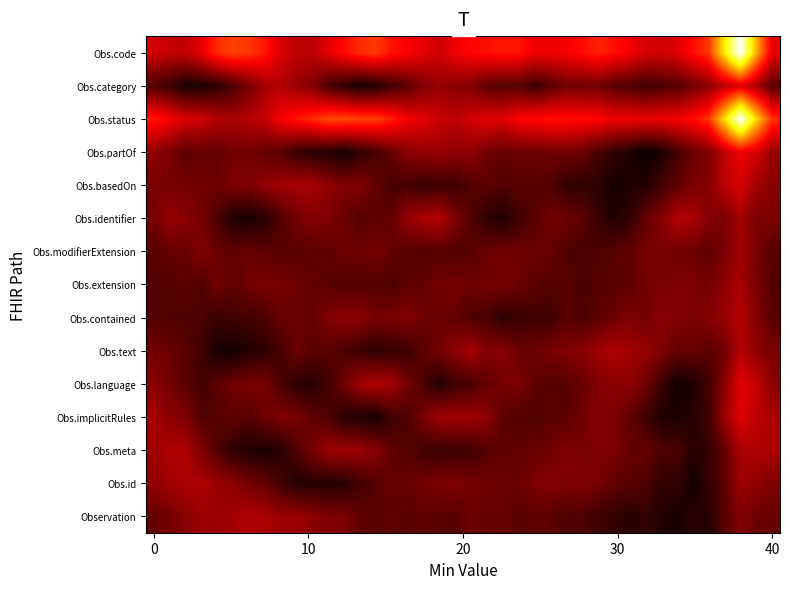

At how many categories does at least one series exceed 0?

40